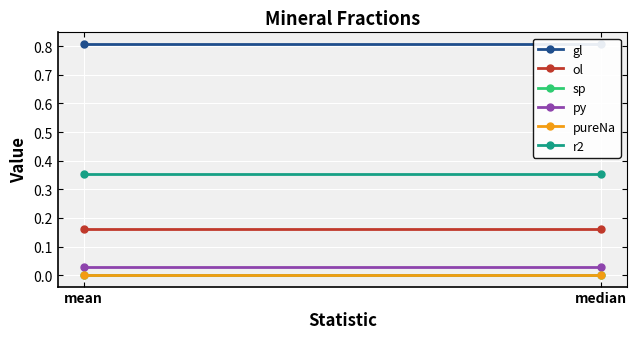

The value of gl at median is 0.4. True or false?

False